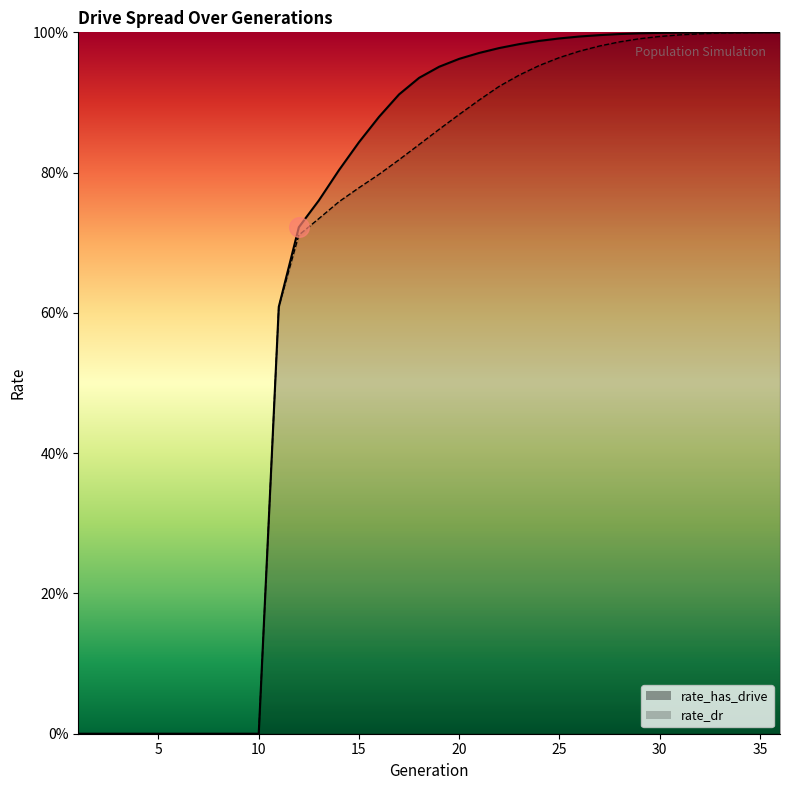

Is the value of rate_dr at 18 greater than the value of rate_has_drive at 3?

Yes